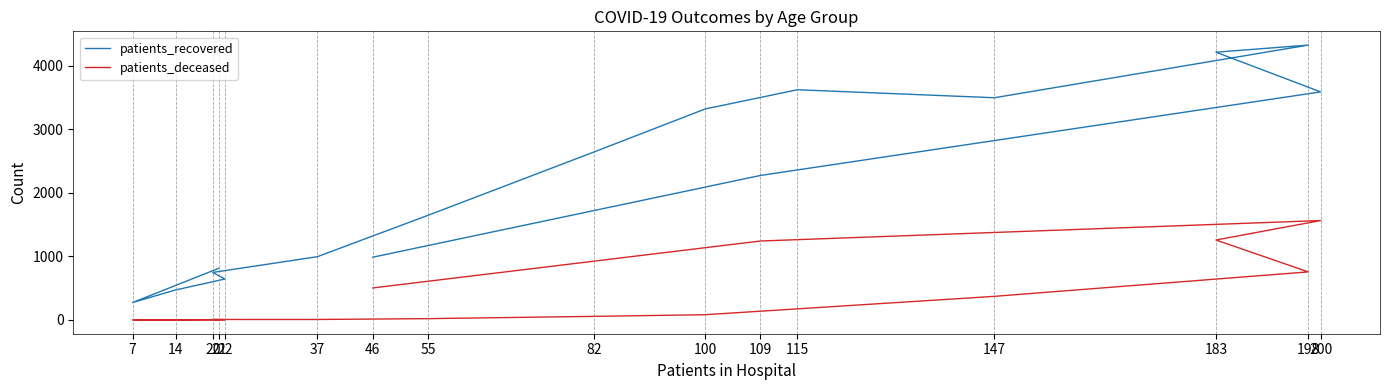

True or false: patients_deceased and patients_recovered intersect in this chart.

False